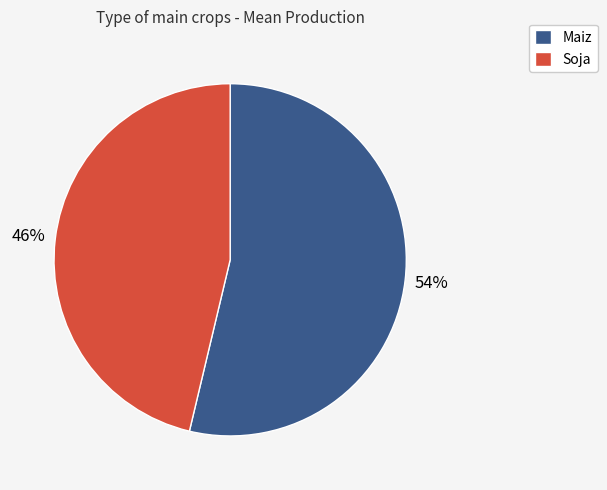

Which has a higher value, Maiz or Soja?

Maiz